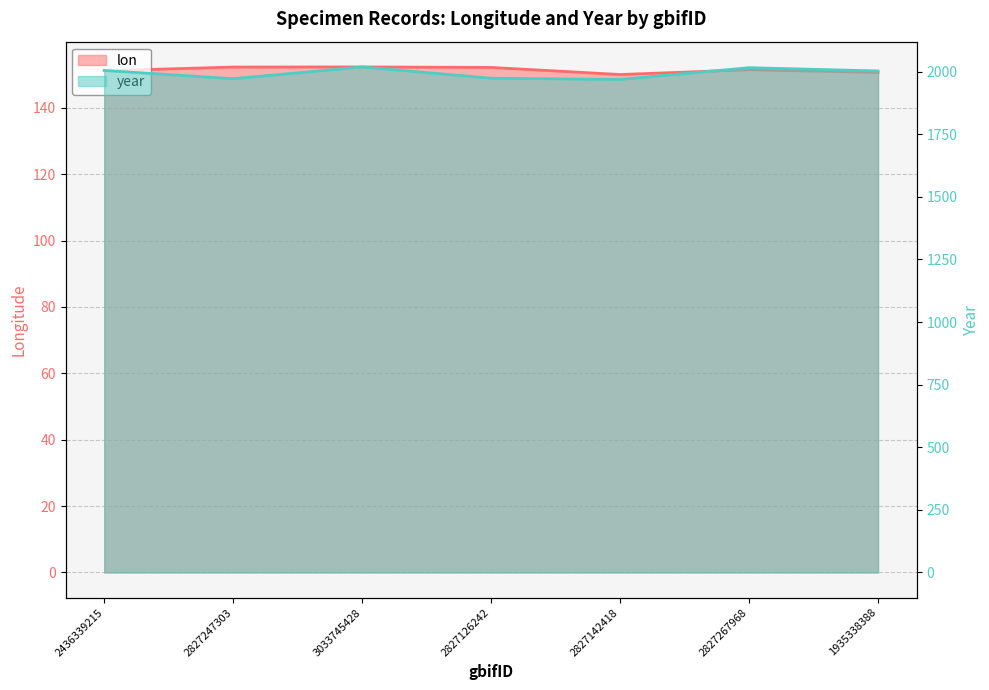

What is the average value of the year series?

1994.0